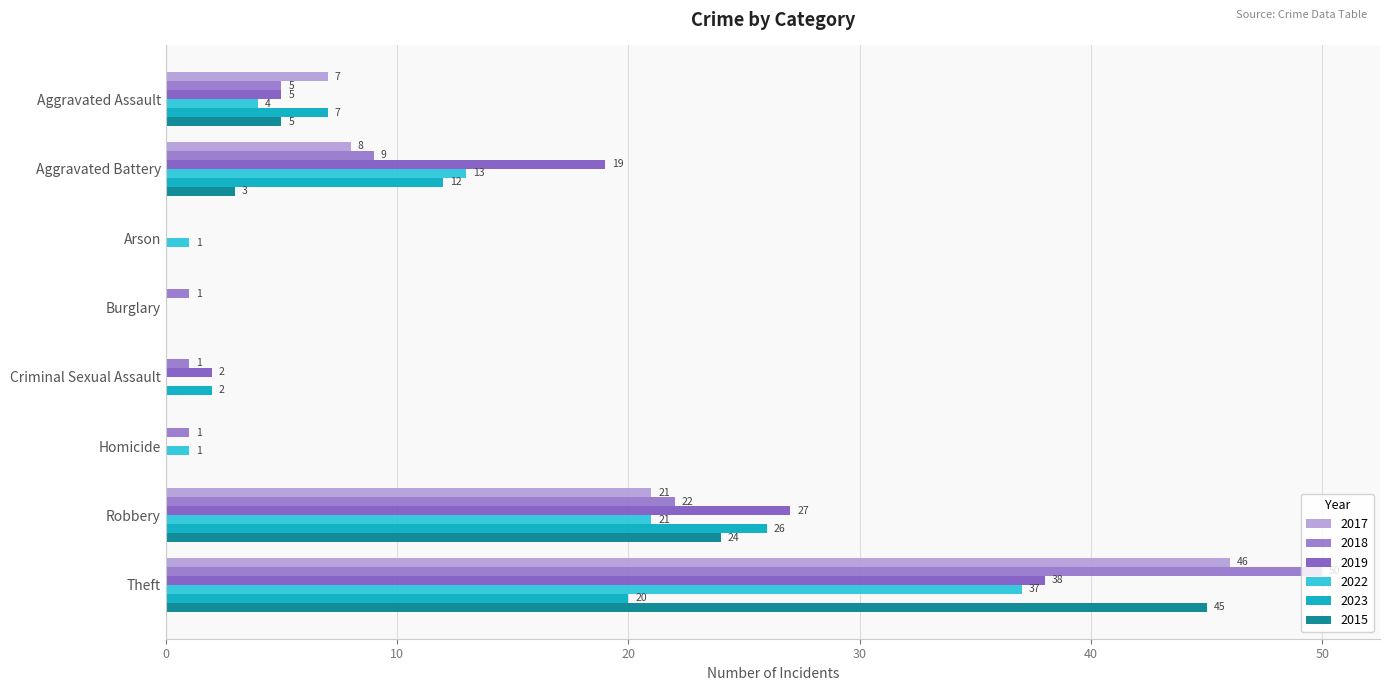

The value of 2017 at Robbery is 21. True or false?

True